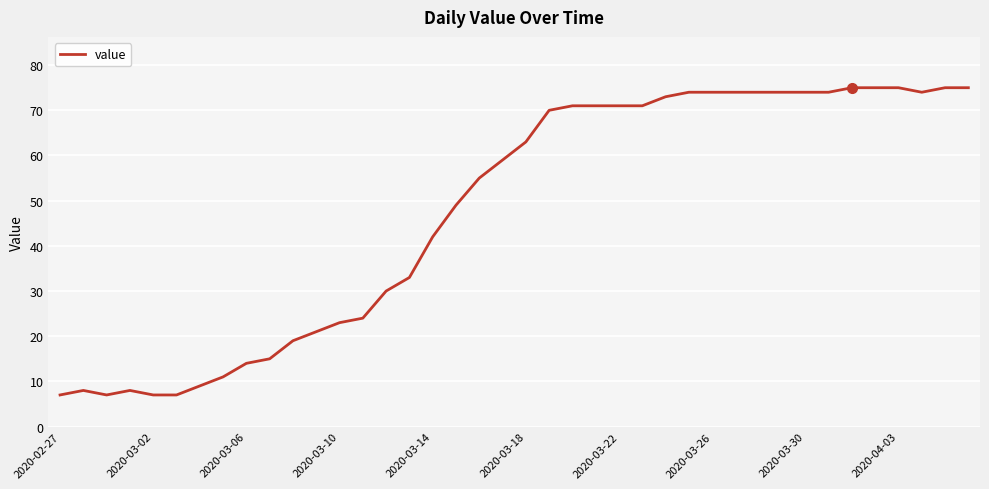

Does the chart have visible grid lines?

Yes